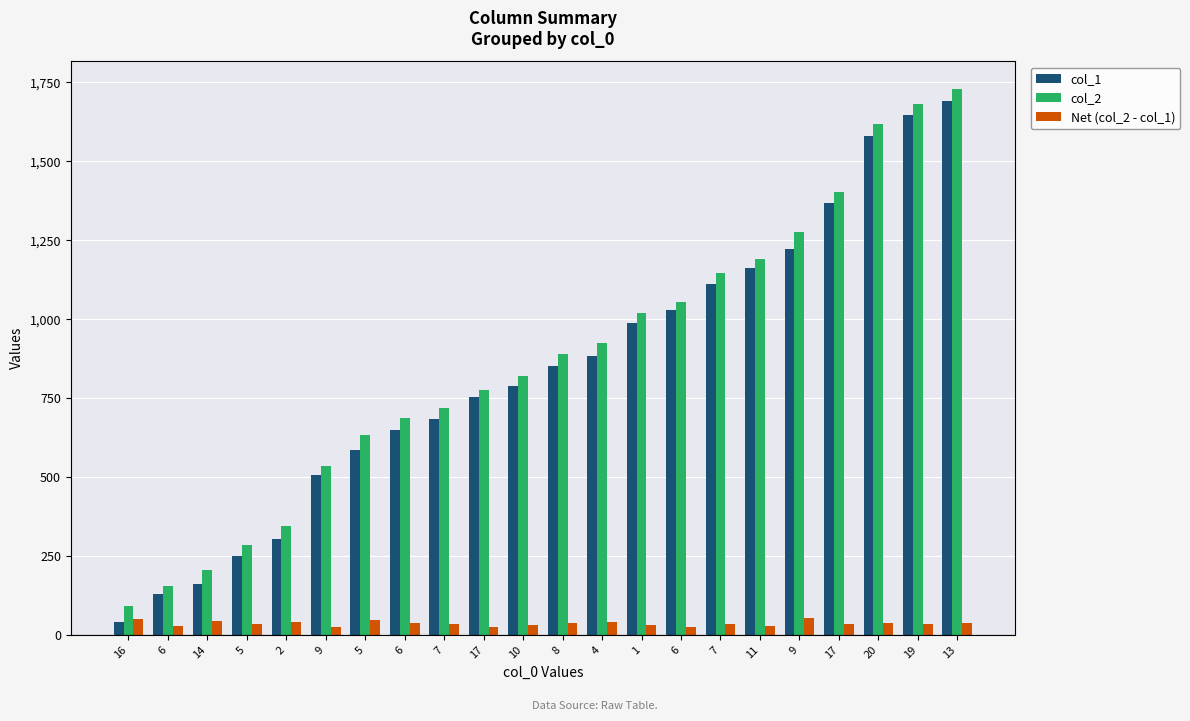

What are all the series names shown in the legend?

col_1, col_2, Net (col_2 - col_1)